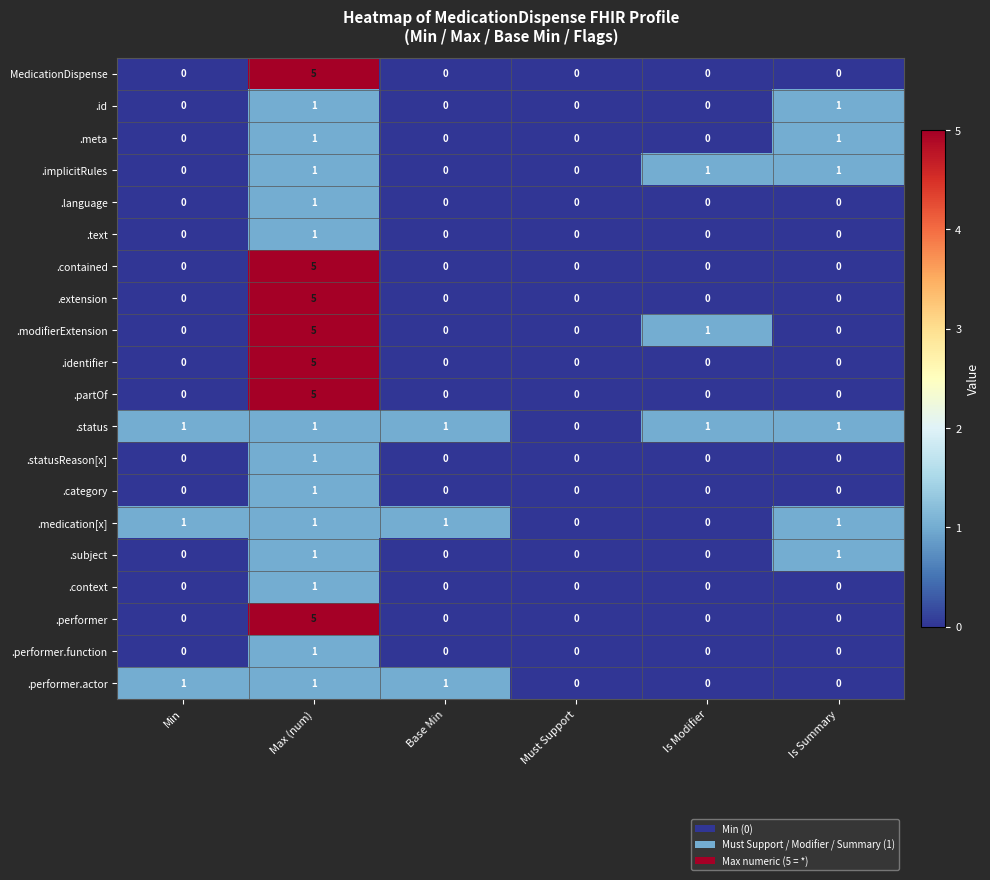

What is the greatest value displayed?

5